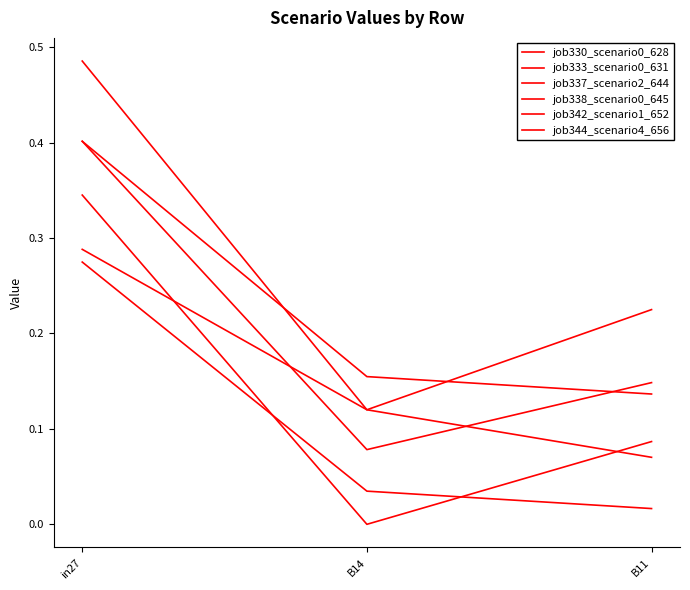

What is the label of the 2nd point from the left?

B14